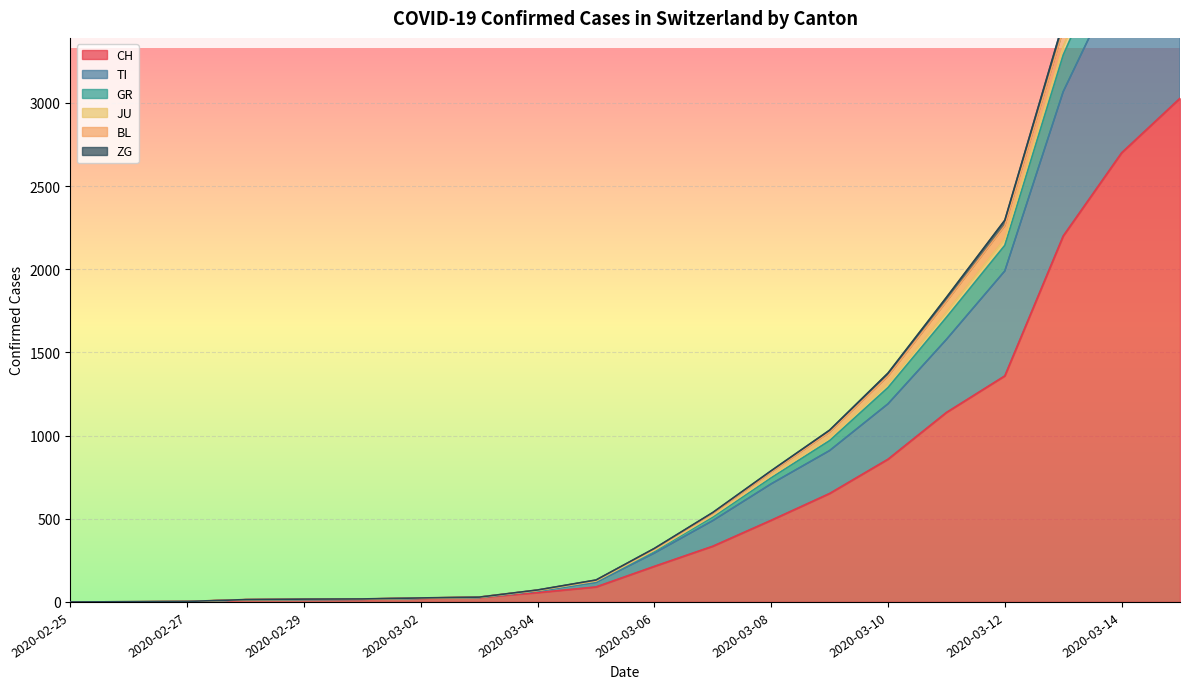

What is the label of the 2nd point from the left?

2020-02-26